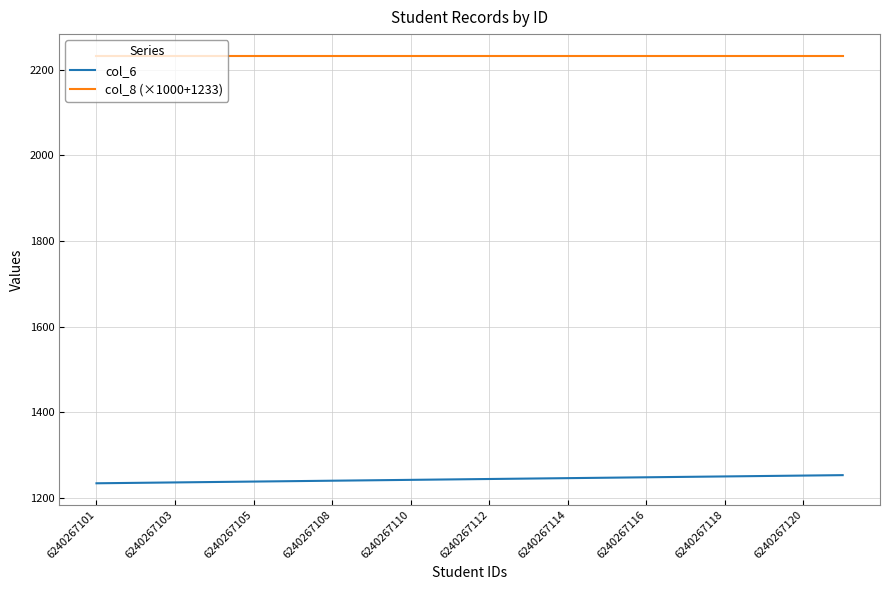

Which series has the largest total across all categories?

col_8 (×1000+1233)